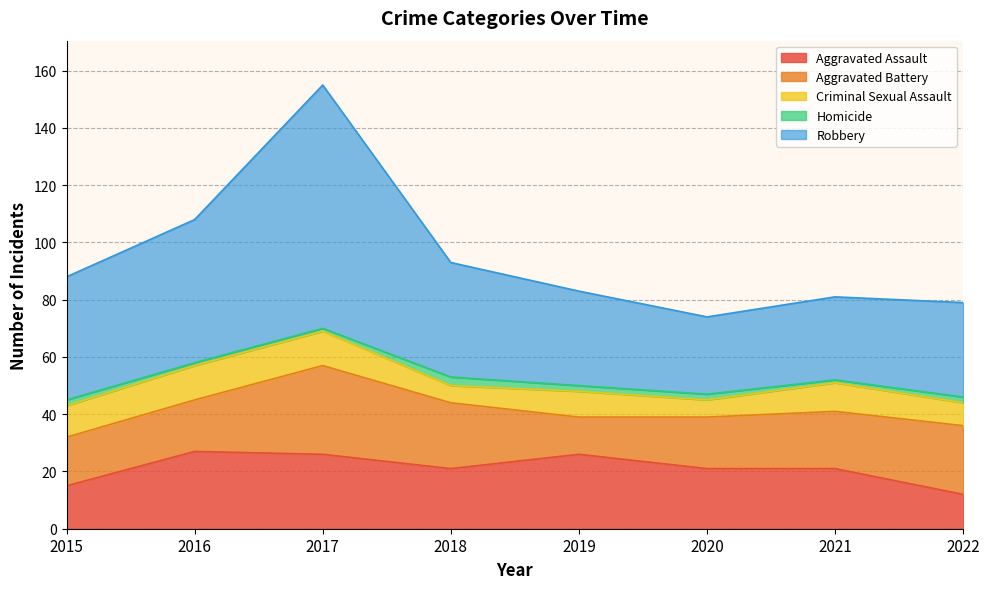

True or false: Robbery and Criminal Sexual Assault intersect in this chart.

False